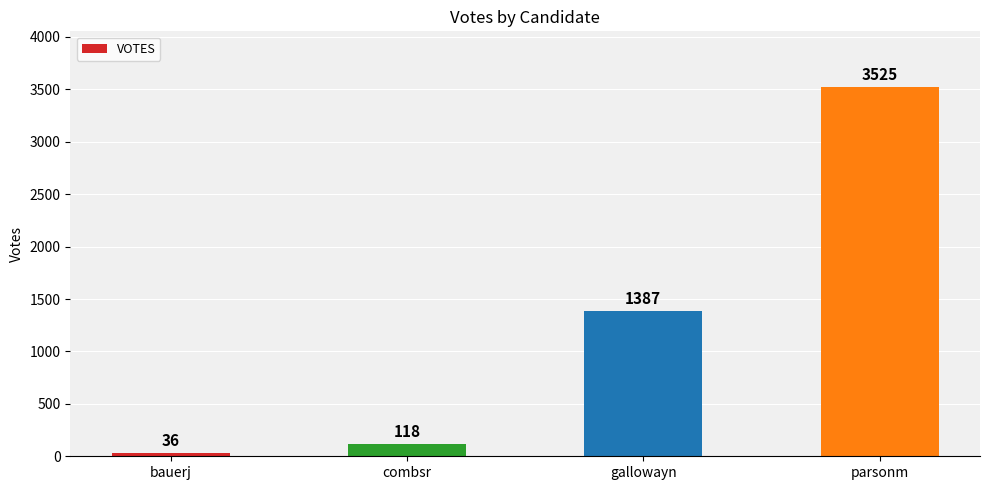

What is the label of the 1st bar from the right?

parsonm